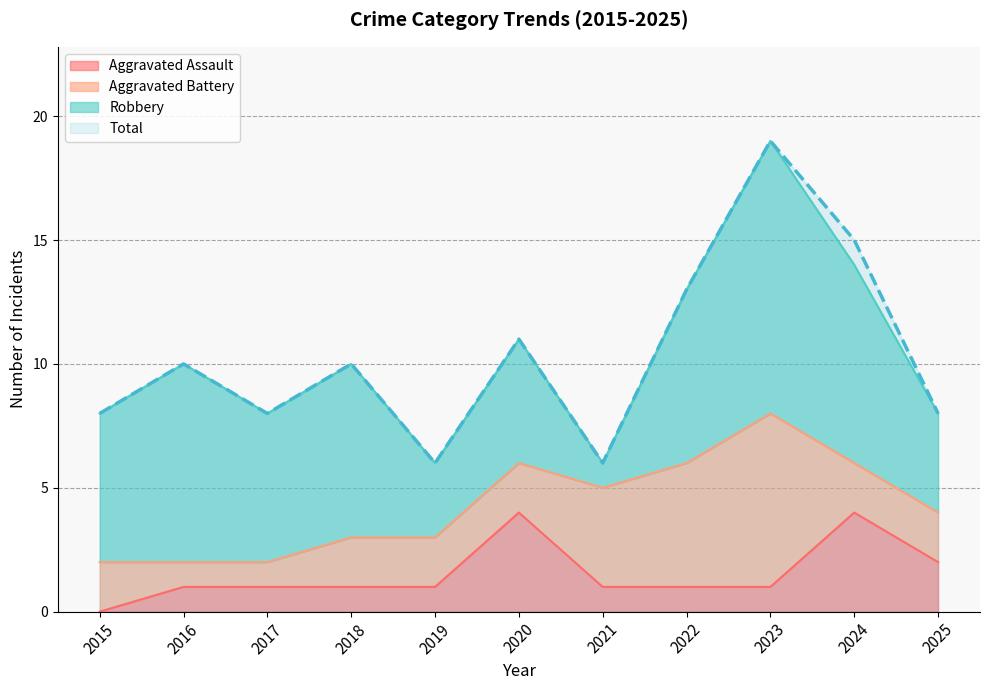

List the labels in order of Aggravated Assault value, largest first.

2020, 2024, 2025, 2016, 2017, 2018, 2019, 2021, 2022, 2023, 2015